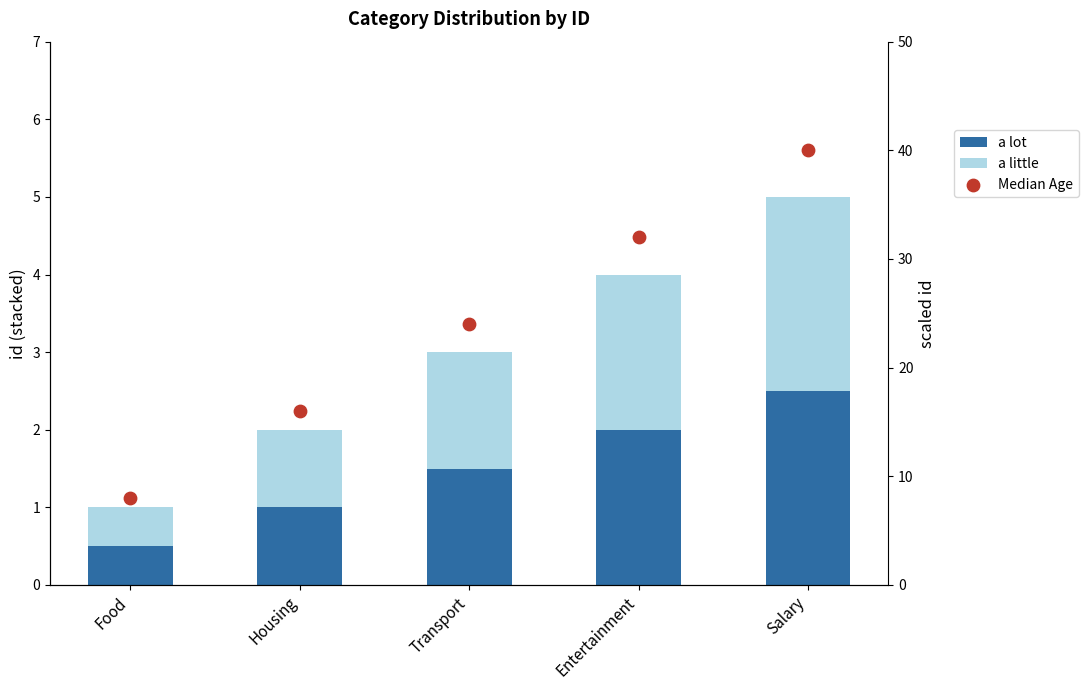

Is the value of a lot at Food greater than the value of a little at Housing?

No